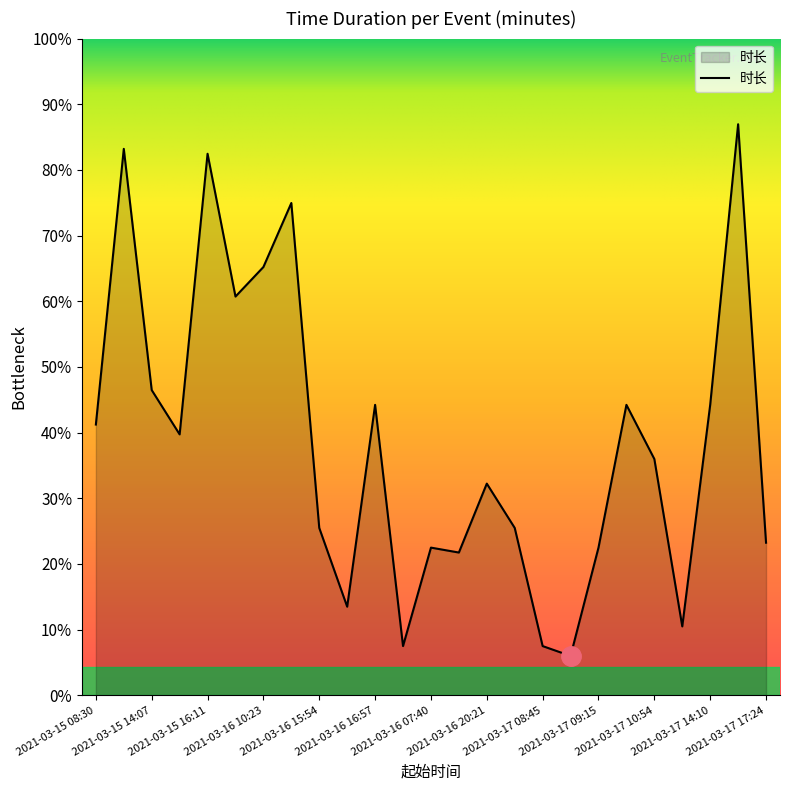

Does the chart have visible grid lines?

No